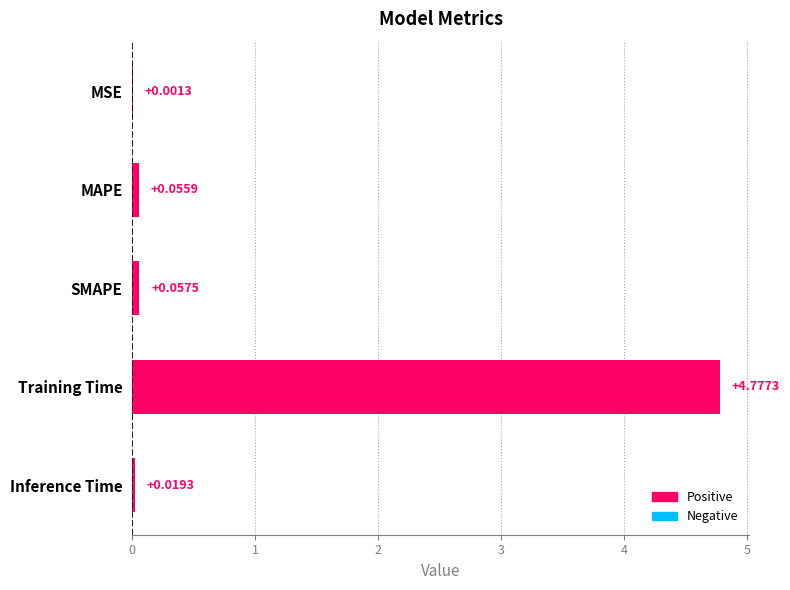

Count the number of data series in this chart.

1